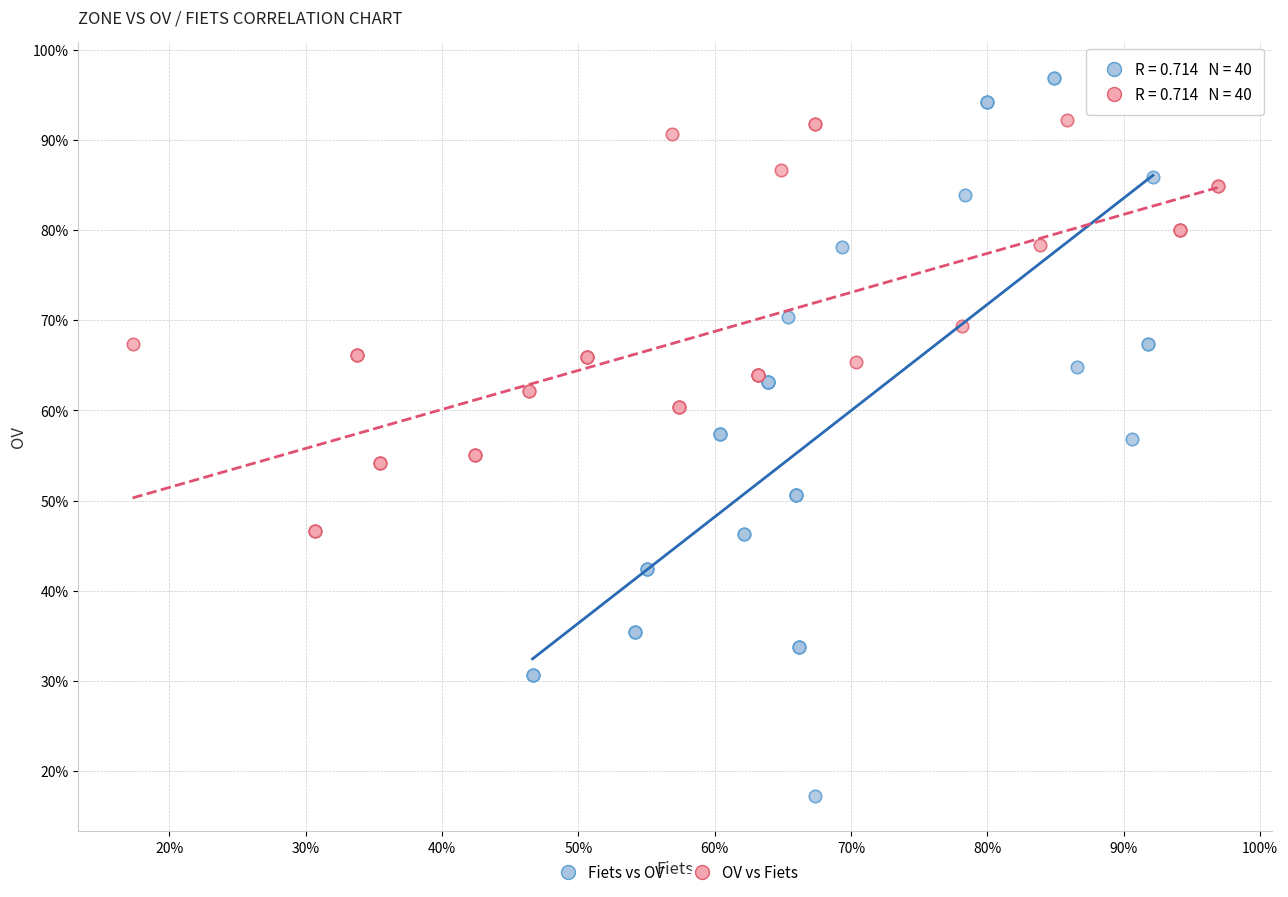

What are all the series names shown in the legend?

Fiets vs OV, OV vs Fiets